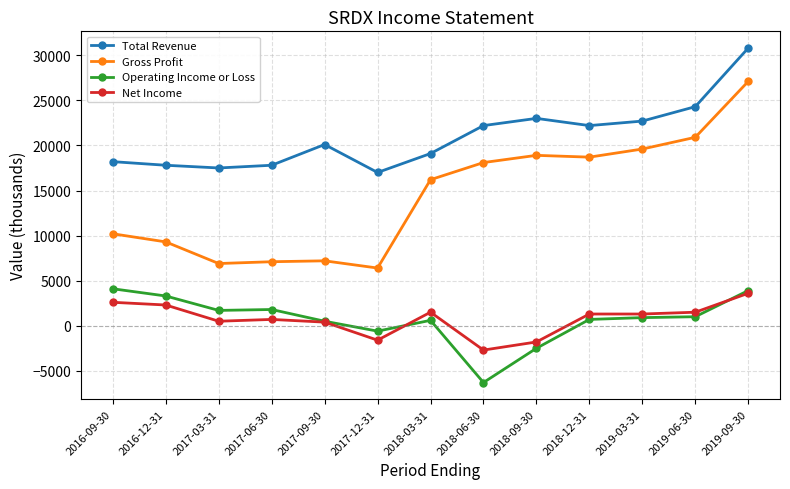

Which series has the largest range (max minus min)?

Gross Profit